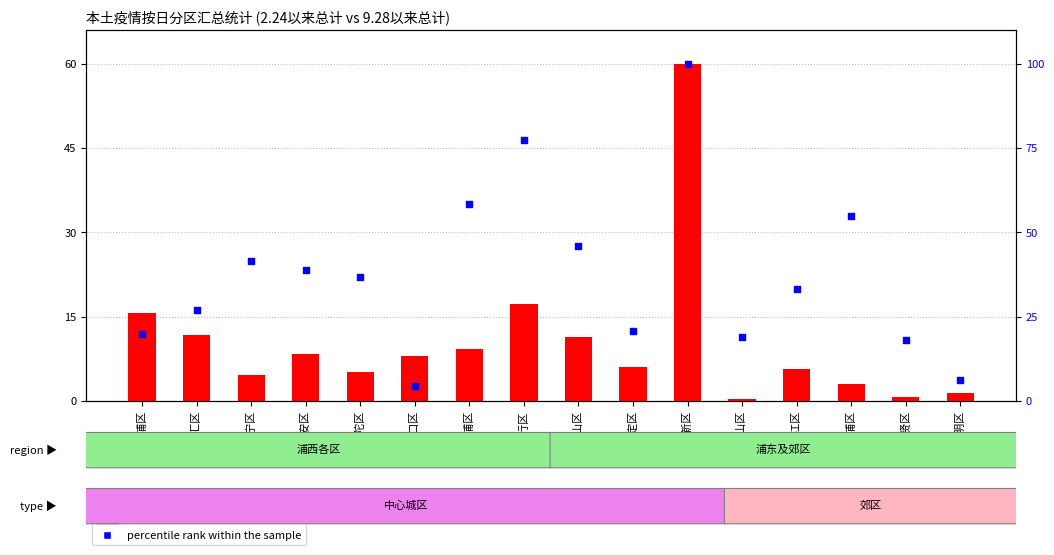

At which category is the sum across all series the highest?

浦东新区